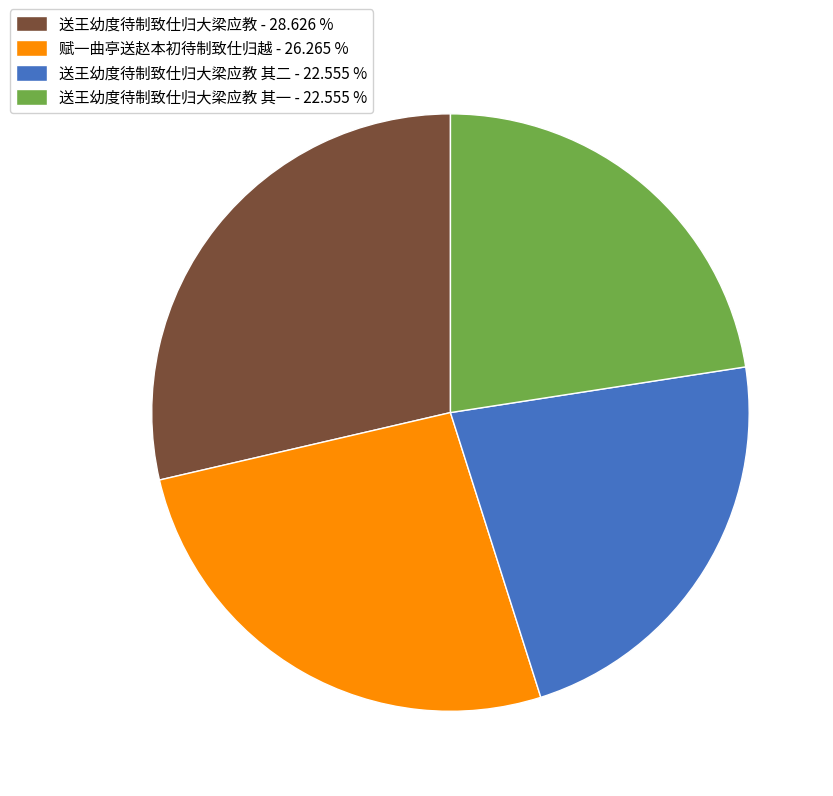

What is the ratio of the value at 送王幼度待制致仕归大梁应教 - 28.626 % to the value at 送王幼度待制致仕归大梁应教 其一 - 22.555 %?

1.3